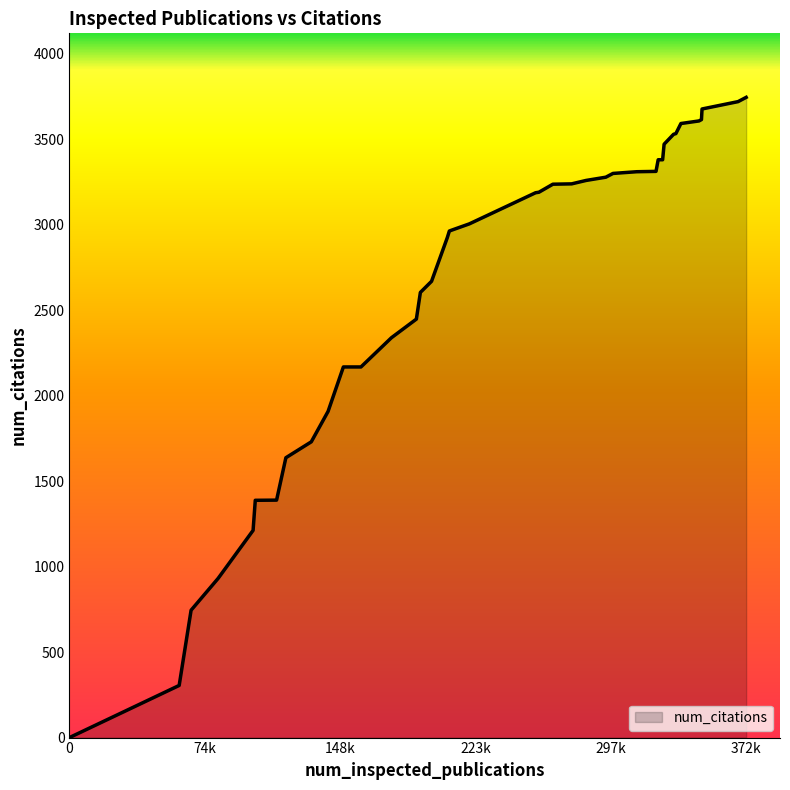

What is the difference between the maximum and minimum values?

3745